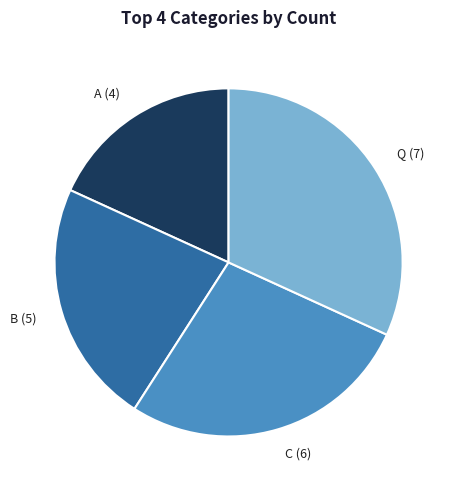

What is the smallest slice in the pie chart?

A (4)